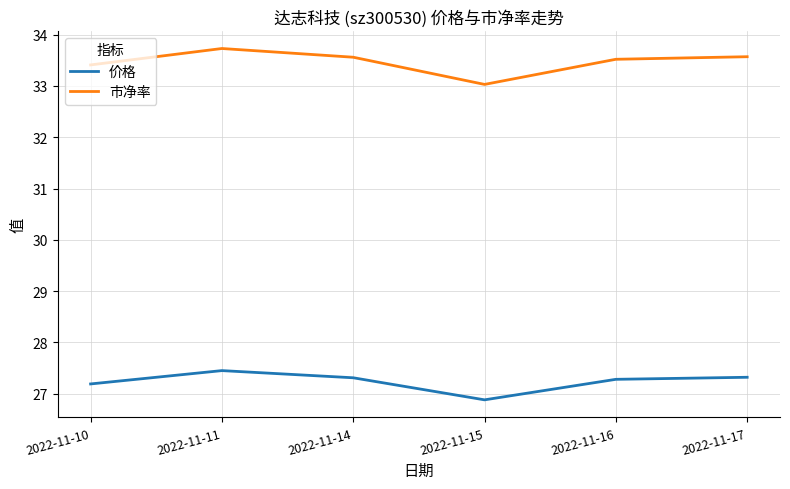

List the series in order of their overall mean, highest first.

市净率, 价格